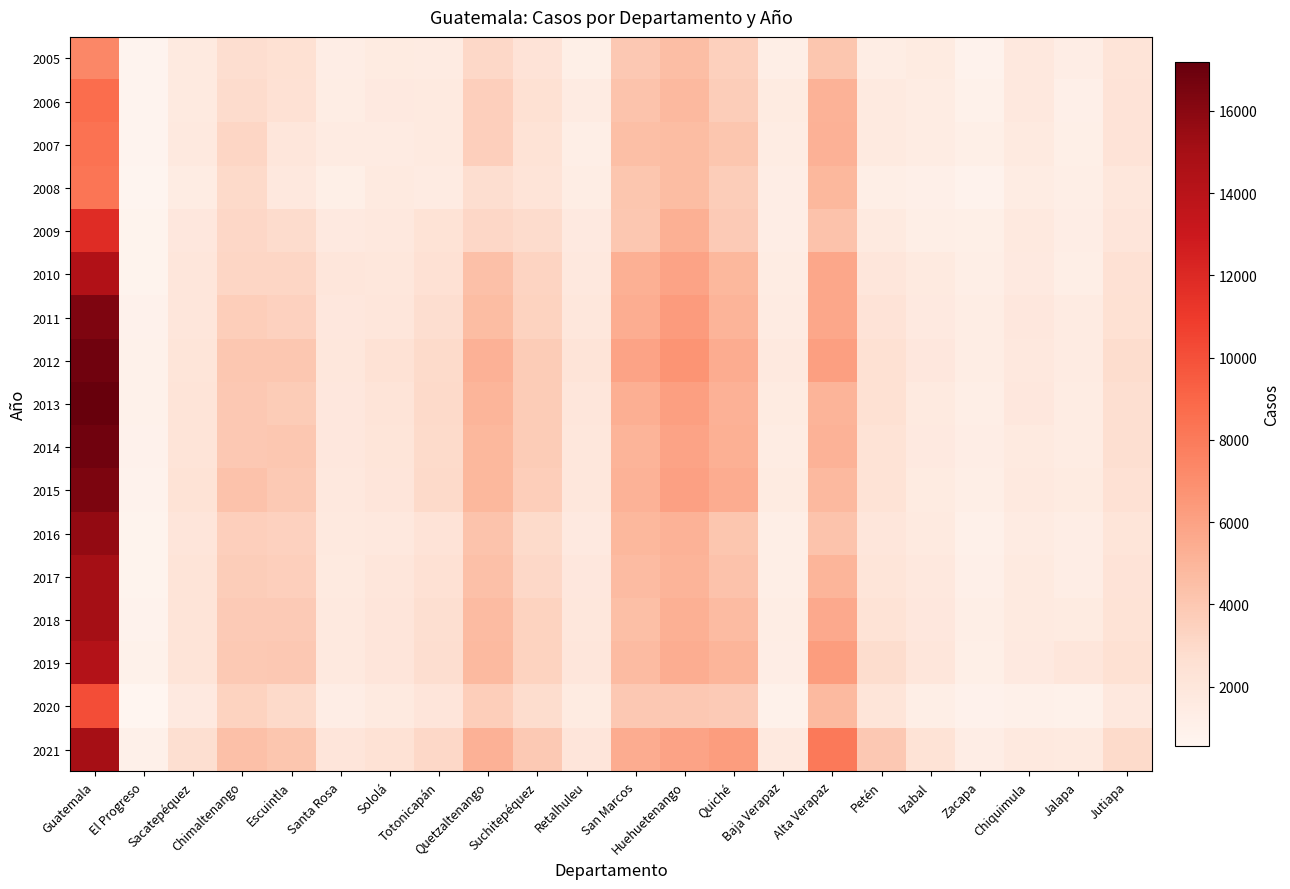

Which label corresponds to the smallest value in the chart?

El Progreso